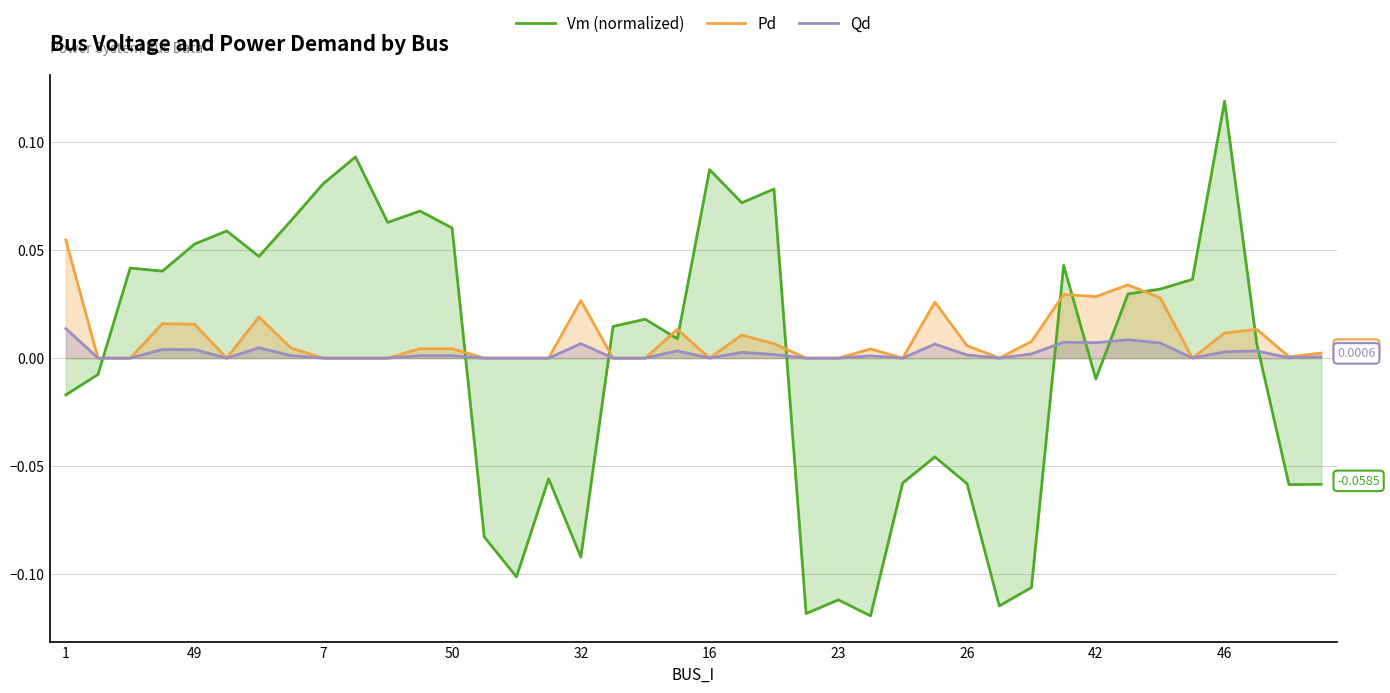

Reading left to right, extract all data points from this chart.

Vm (normalized): -0.0	-0.0	0.0	0.0	0.1	0.1	0.0	0.1	0.1	0.1	0.1	0.1	0.1	-0.1	-0.1	-0.1	-0.1	0.0	0.0	0.0	0.1	0.1	0.1	-0.1	-0.1	-0.1	-0.1	-0.0	-0.1	-0.1	-0.1	0.0	-0.0	0.0	0.0	0.0	0.1	0.0	-0.1	-0.1
Pd: 0.1	0.0	0.0	0.0	0.0	0.0	0.0	0.0	0.0	0.0	0.0	0.0	0.0	0.0	0.0	0.0	0.0	0.0	0.0	0.0	0.0	0.0	0.0	0.0	0.0	0.0	0.0	0.0	0.0	0.0	0.0	0.0	0.0	0.0	0.0	0.0	0.0	0.0	0.0	0.0
Qd: 0.0	0.0	0.0	0.0	0.0	0.0	0.0	0.0	0.0	0.0	0.0	0.0	0.0	0.0	0.0	0.0	0.0	0.0	0.0	0.0	0.0	0.0	0.0	0.0	0.0	0.0	0.0	0.0	0.0	0.0	0.0	0.0	0.0	0.0	0.0	0.0	0.0	0.0	0.0	0.0